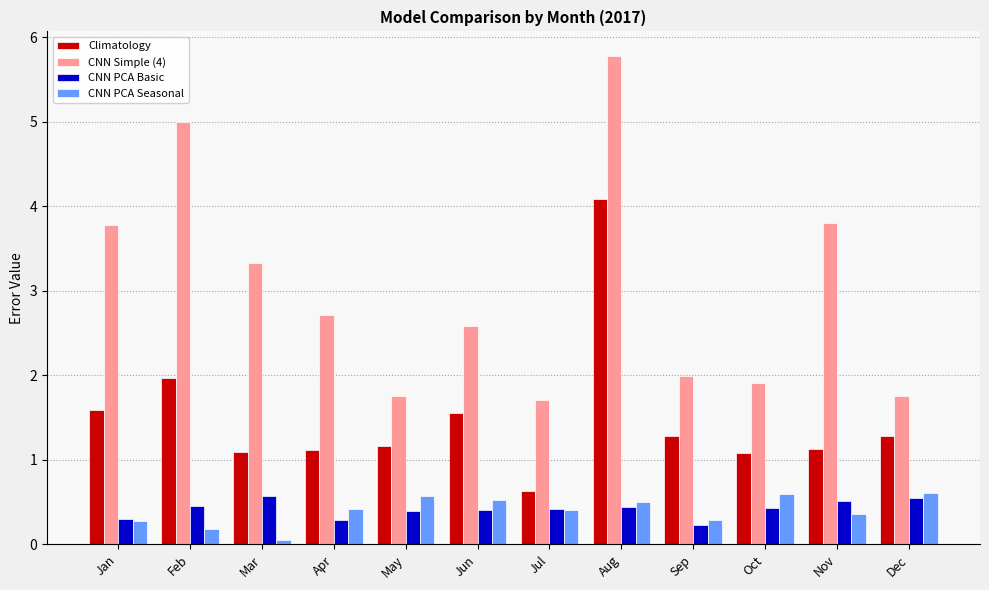

What is the difference between the maximum and second lowest values in the Climatology series?

3.0